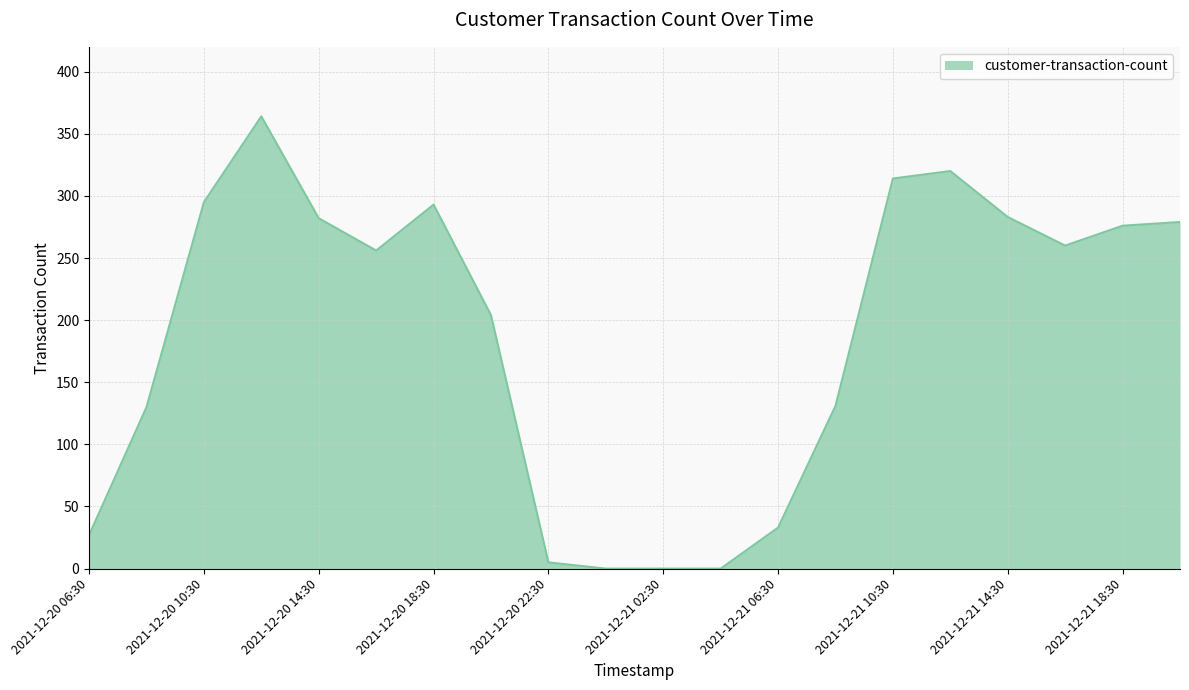

What is the difference between the maximum and minimum values?

364